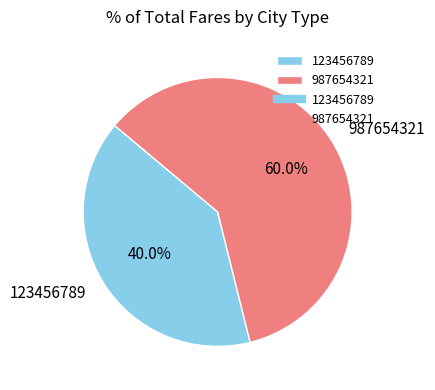

Is 123456789 the majority of the pie?

No